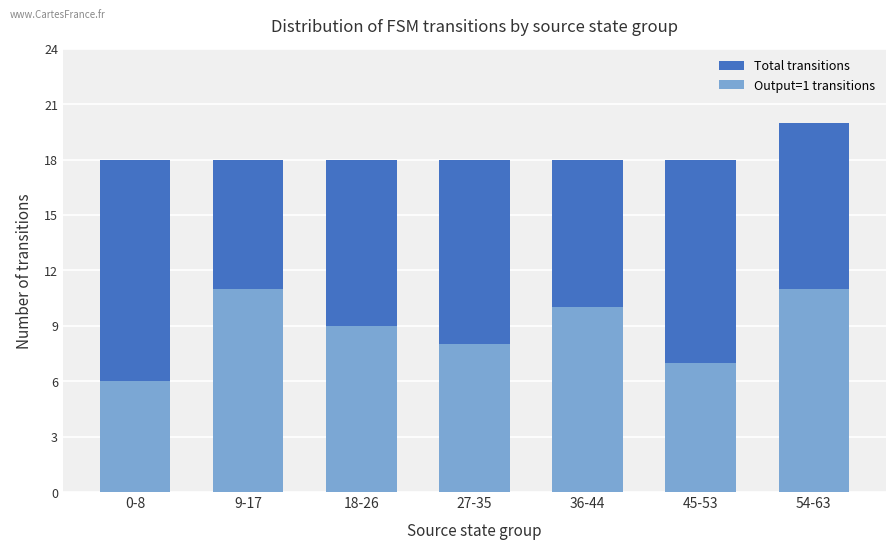

What is the sum of all Total transitions values?

128